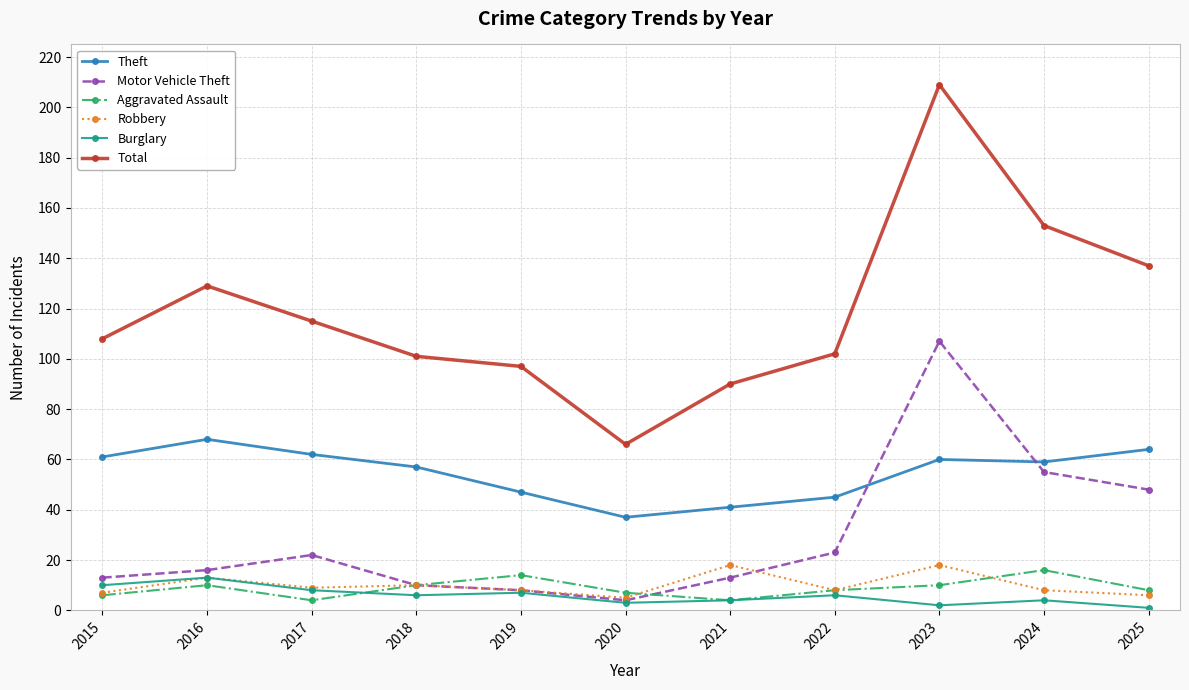

What is the difference between the highest and lowest values at 2017?

111